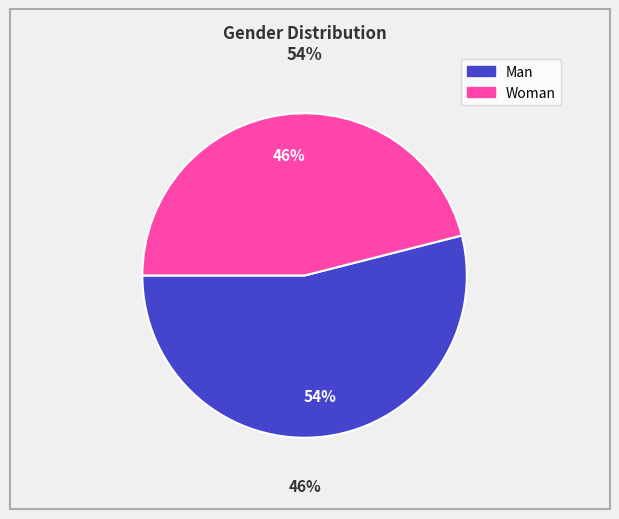

Count the number of slices in the pie.

2